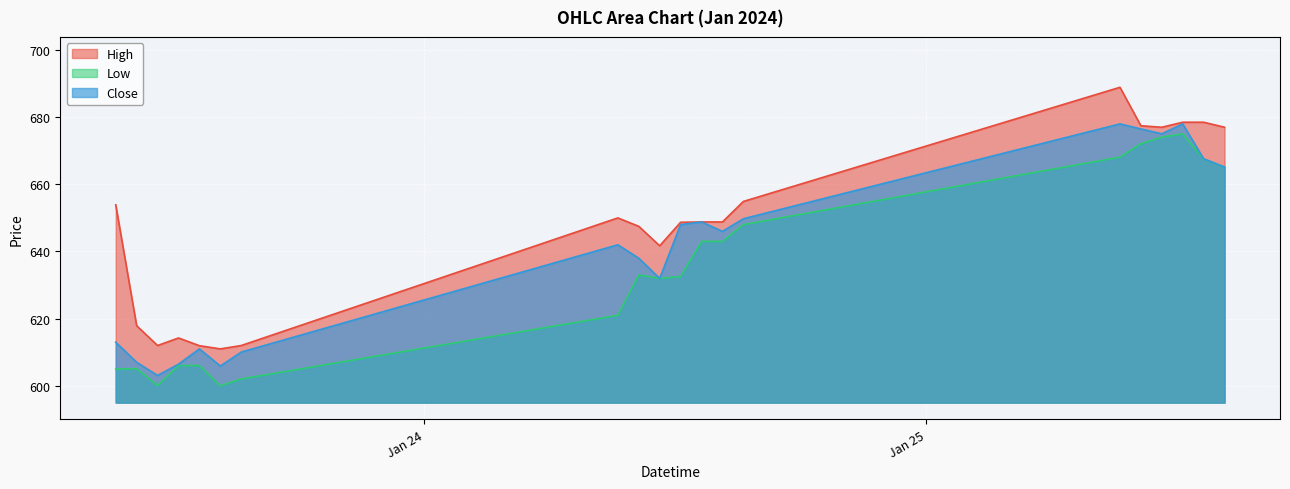

Between 2024-01-23 12:15 and 2024-01-24 15:15, which is larger?

2024-01-24 15:15